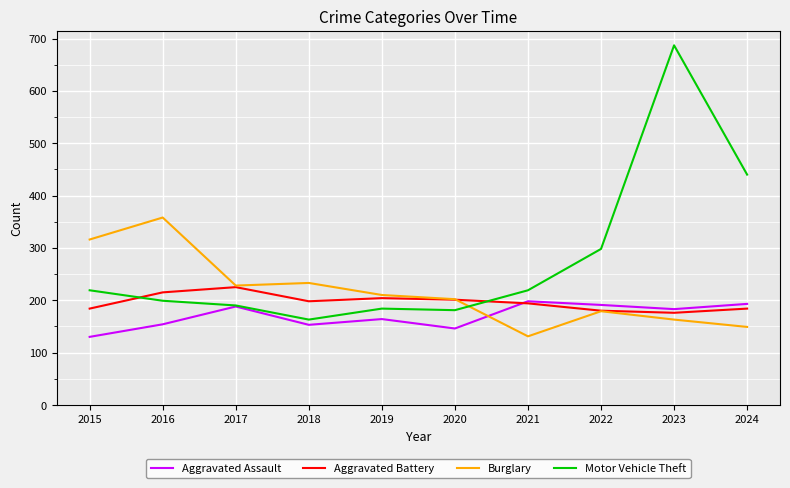

What is the sum of all Motor Vehicle Theft values?

2780